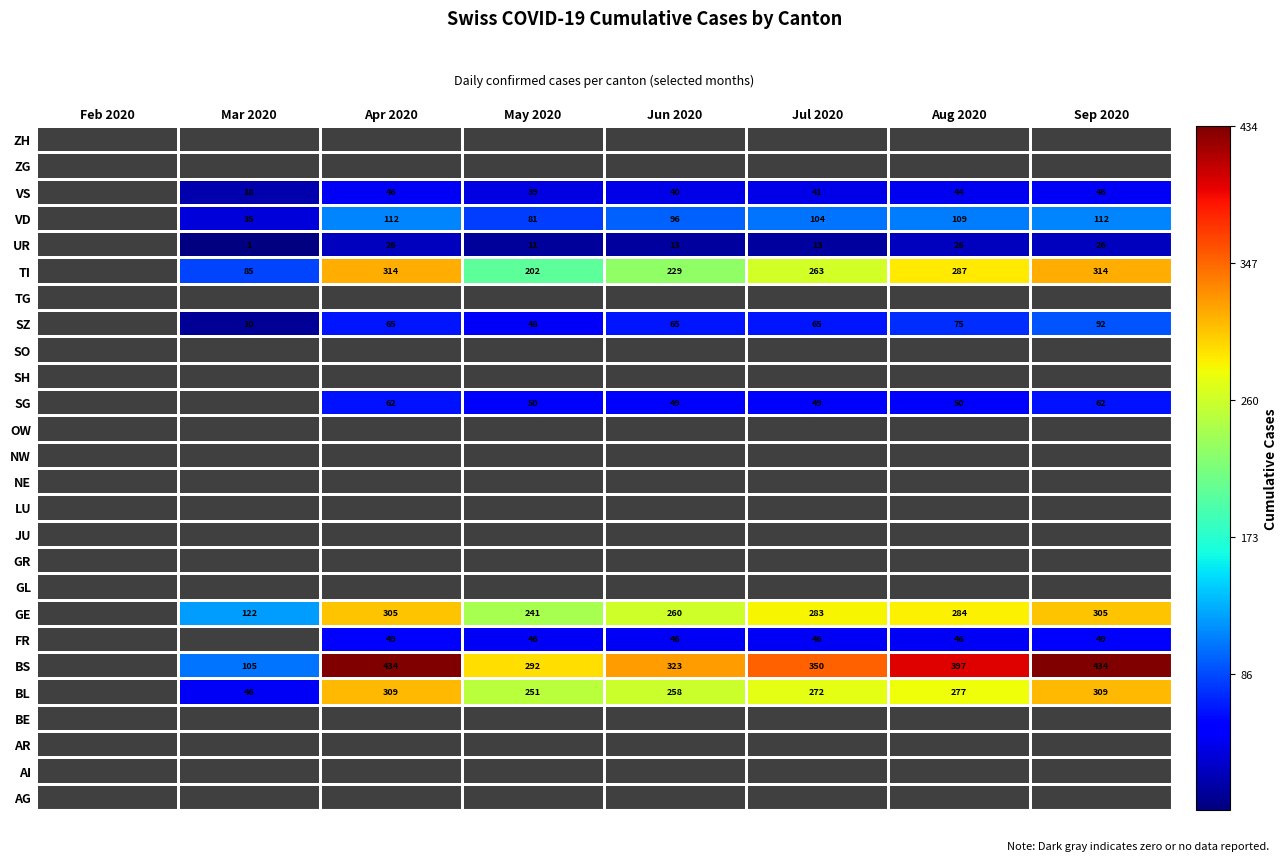

The value of UR at Mar 2020 is 2. True or false?

False